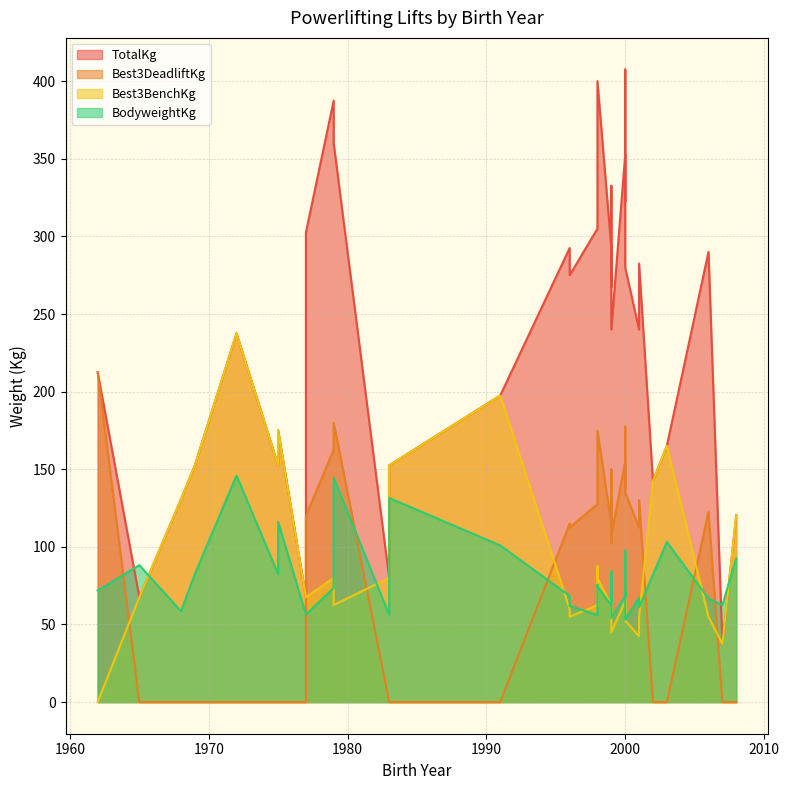

Rank the series by their maximum value, from lowest to highest.

BodyweightKg, Best3DeadliftKg, Best3BenchKg, TotalKg